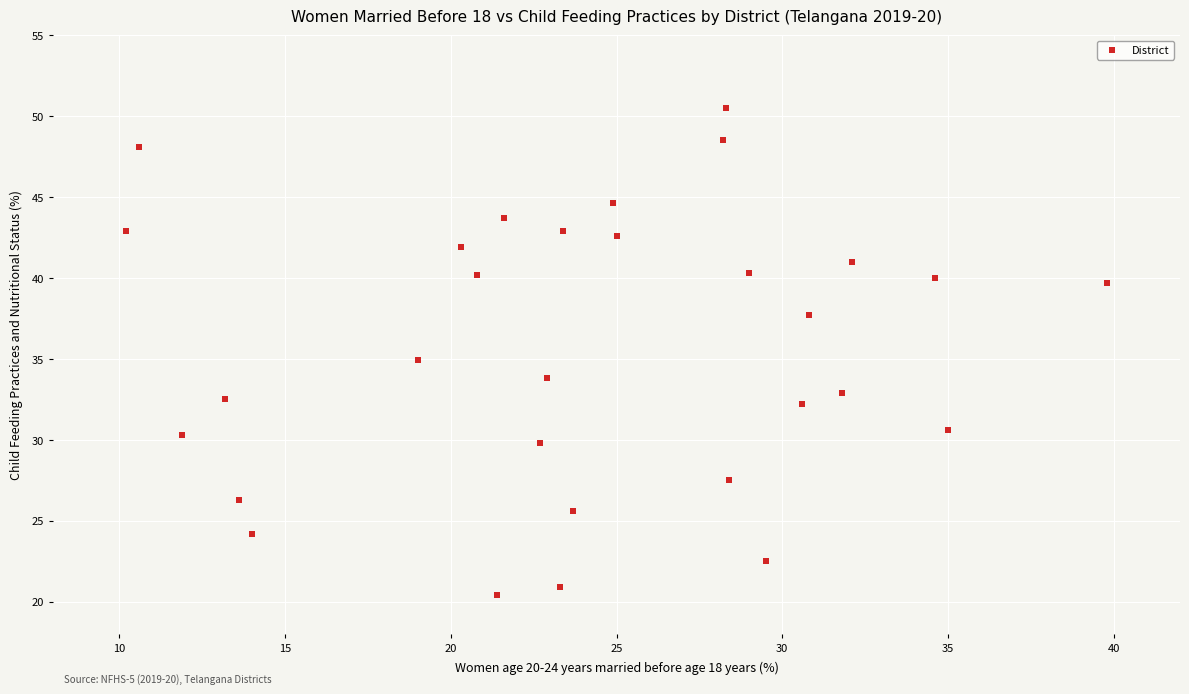

What is the range of Y values (max minus min)?

30.1